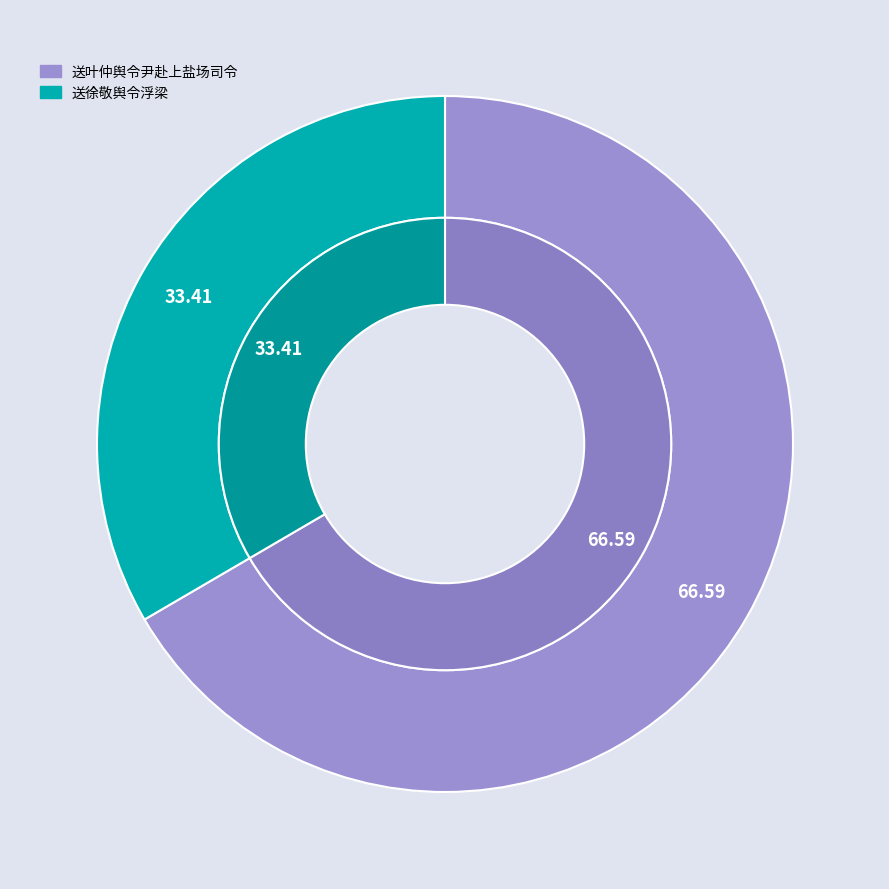

Is it true that 送徐敬舆令浮梁 is 40% of the pie?

False